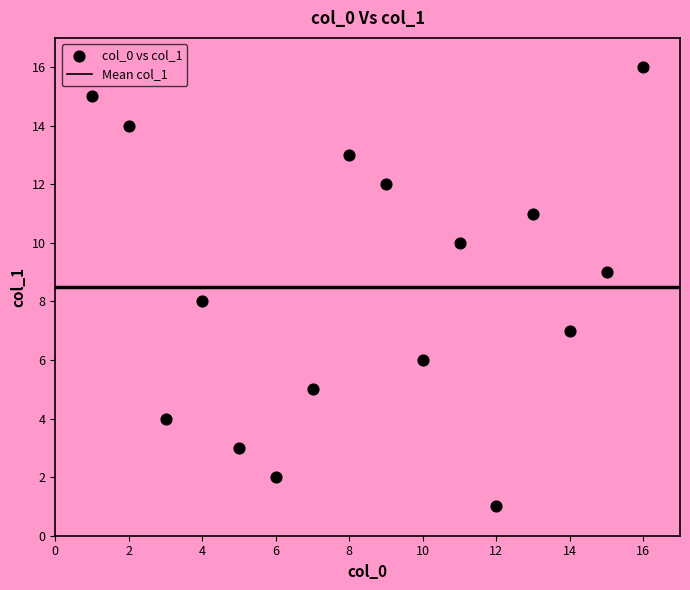

What is the range of Y values (max minus min)?

15